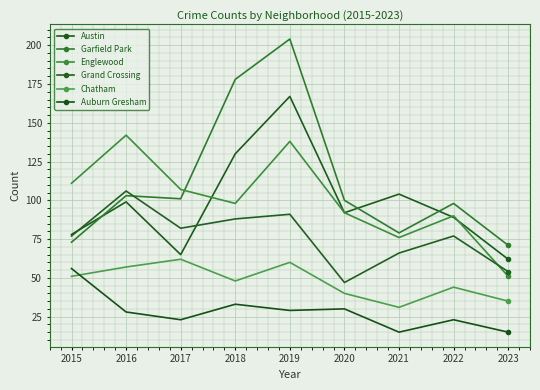

True or false: Austin and Auburn Gresham cross at least once.

False